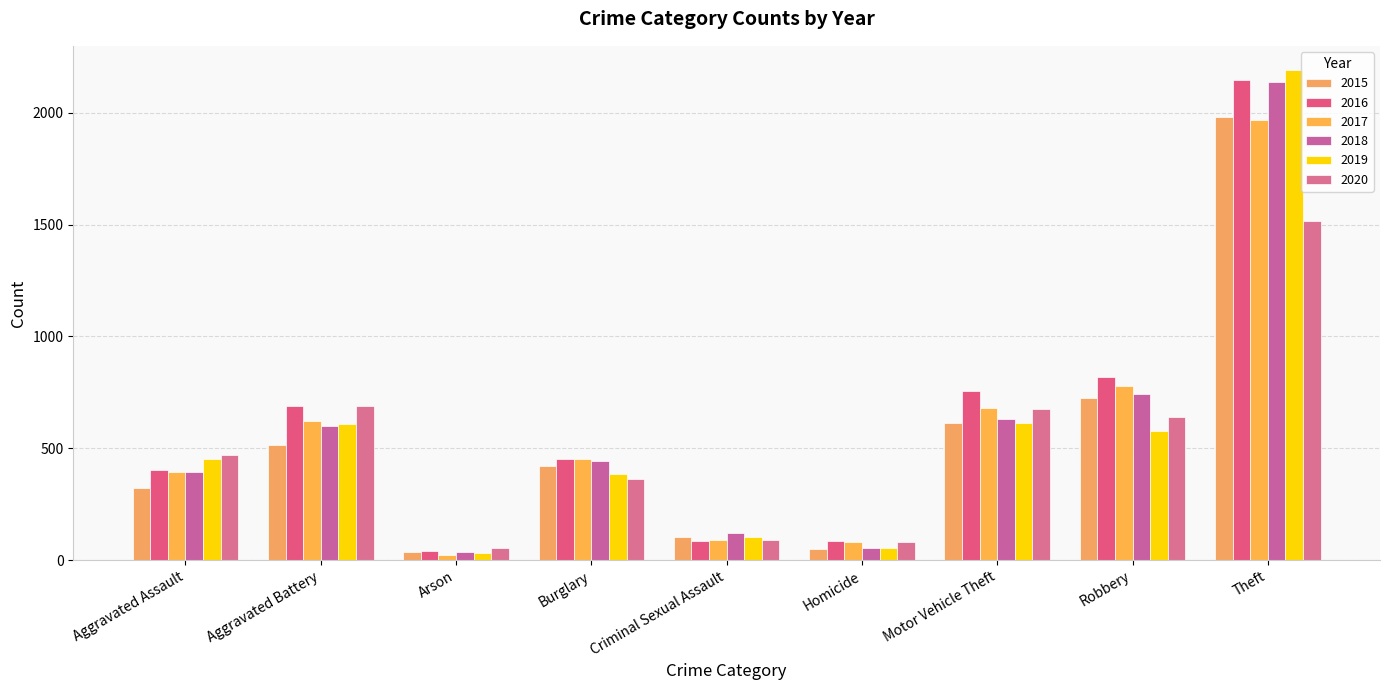

What is the difference between the 2015 values at Theft and Arson?

1946